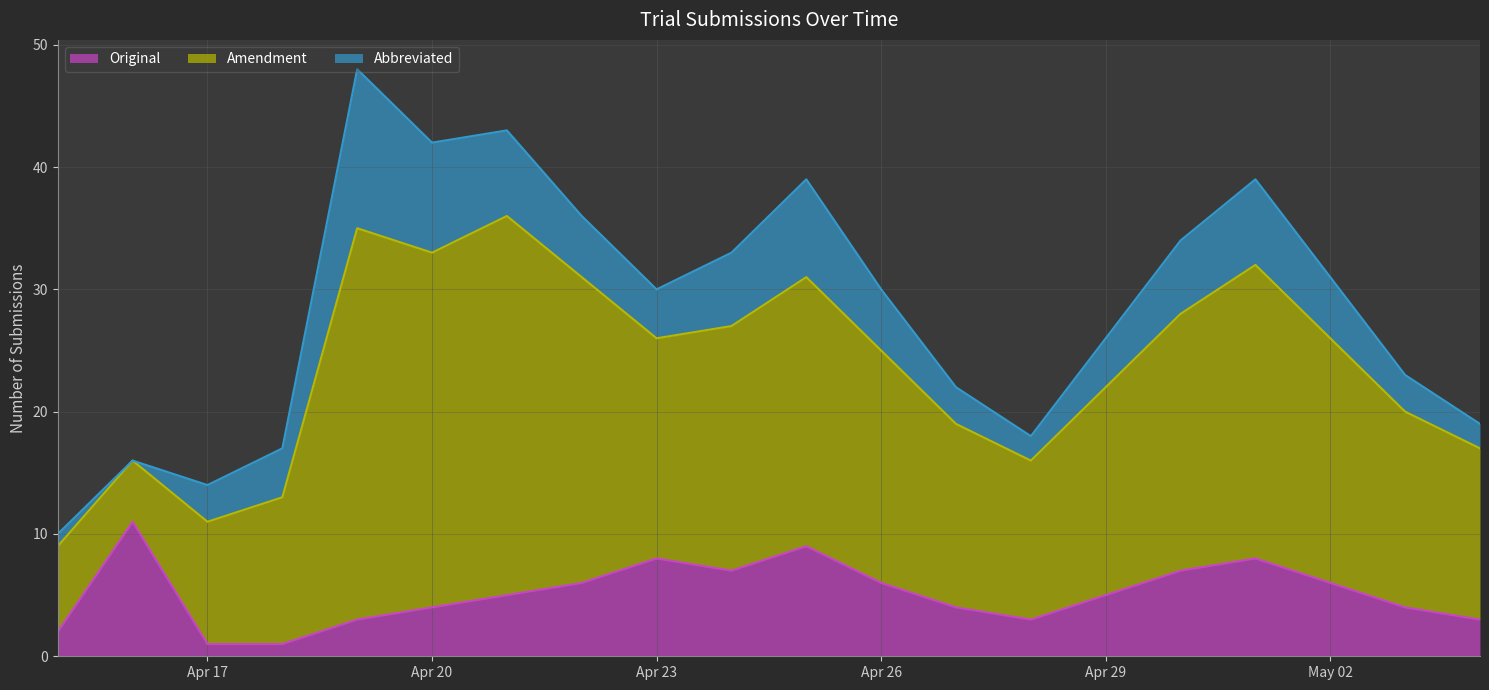

Reading right to left, list all the values displayed in this chart.

Original: 3	4	6	8	7	5	3	4	6	9	7	8	6	5	4	3	1	1	11	2
Amendment: 14	16	20	24	21	17	13	15	19	22	20	18	25	31	29	32	12	10	5	7
Abbreviated: 2	3	5	7	6	4	2	3	5	8	6	4	5	7	9	13	4	3	0	1